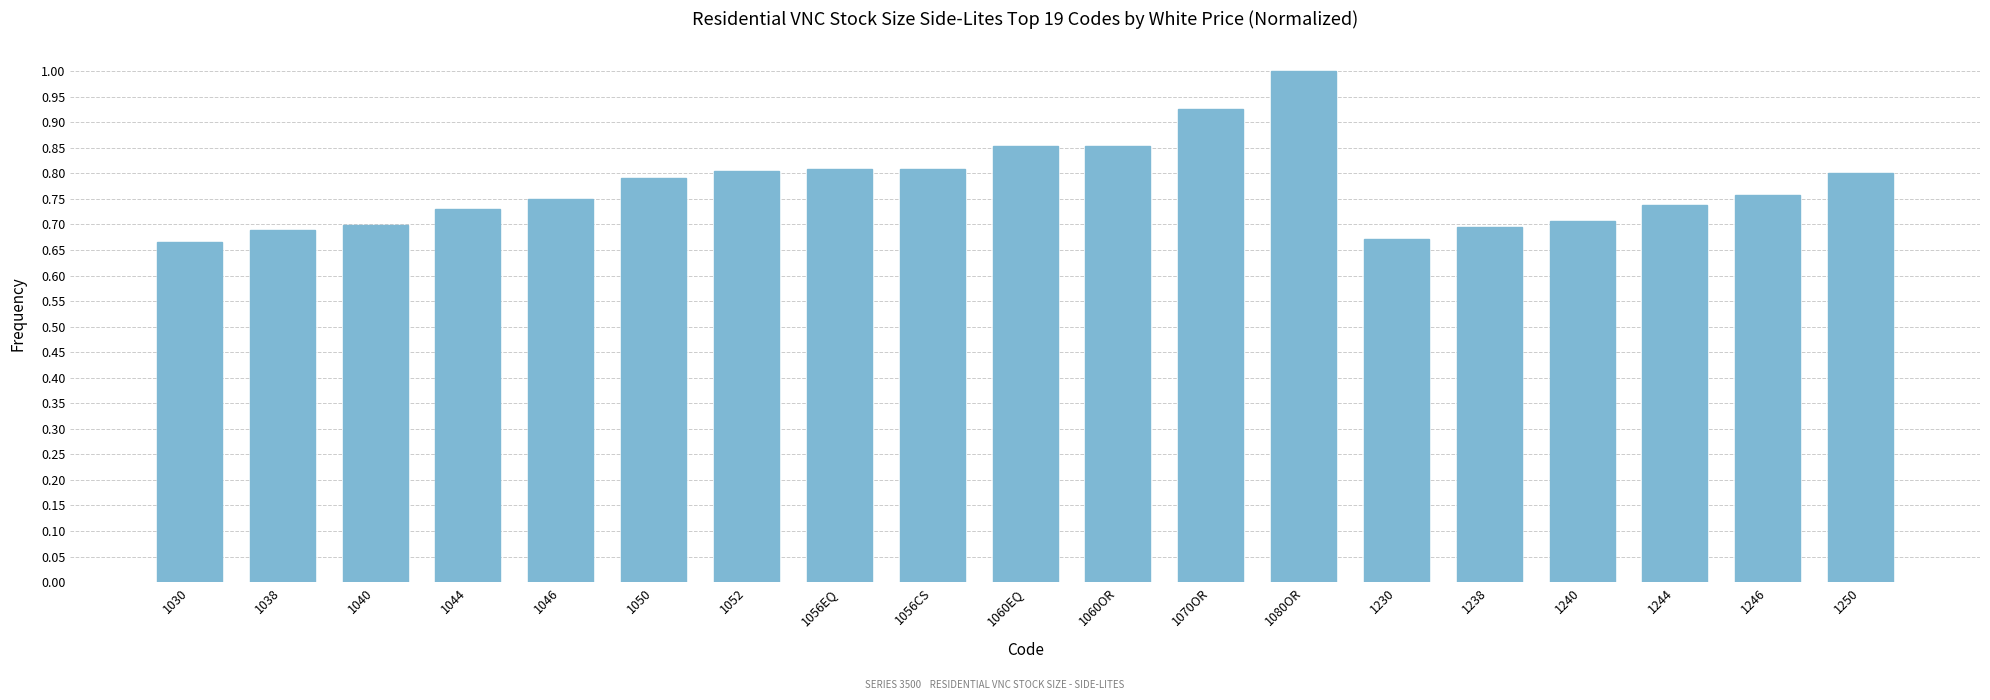

What is the difference between the maximum and minimum values?

0.3